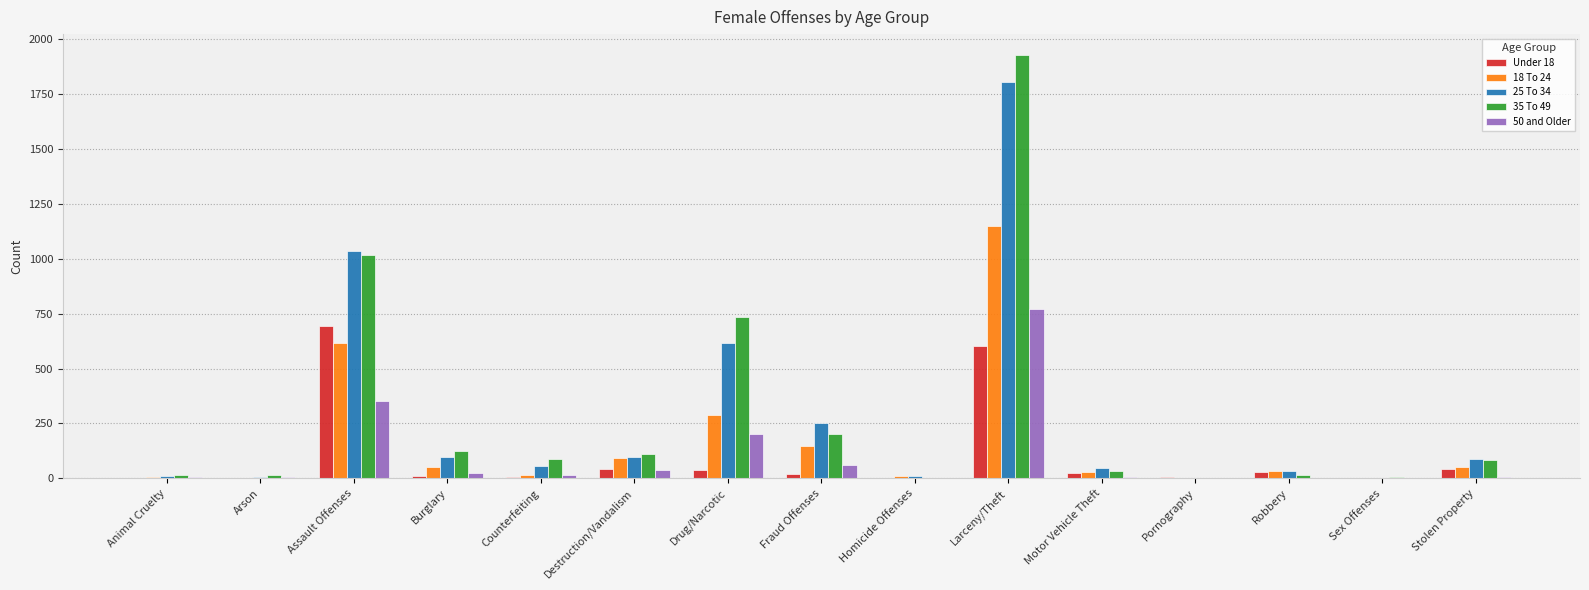

Where is 25 To 34 nearest to the value 902?

Assault Offenses